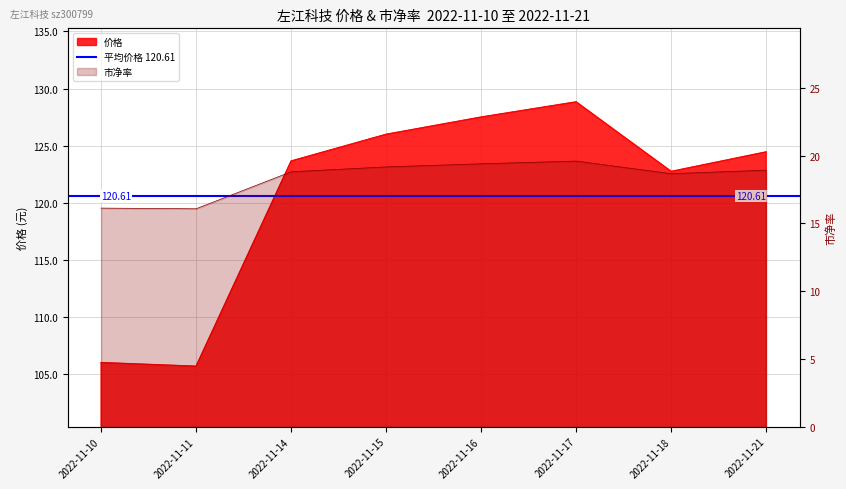

At which label does 市净率 first exceed 18?

2022-11-14